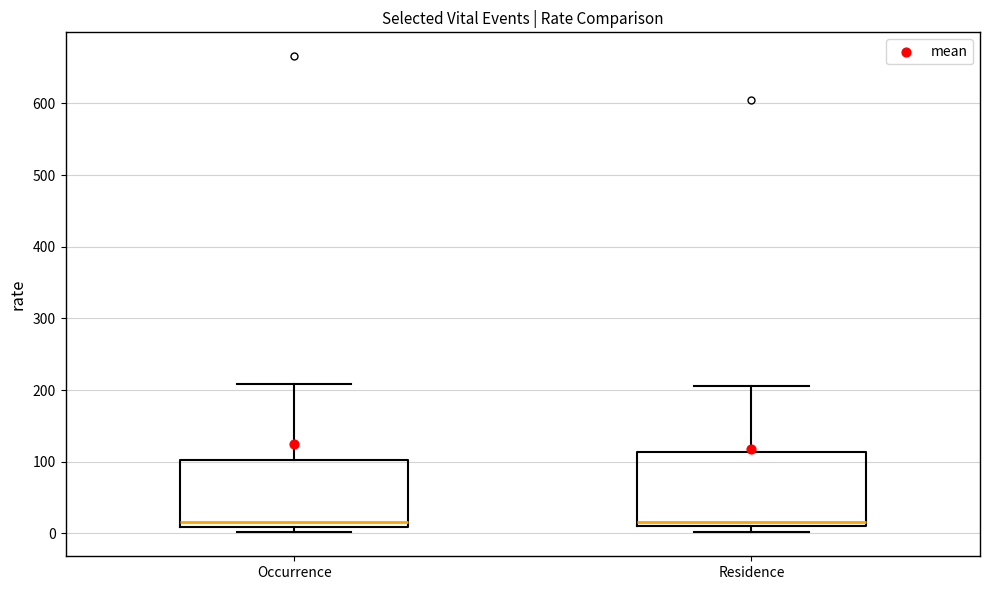

Reading left to right, read every box against the y-axis: the position of its median line, the range the box covers, and the ends of its whiskers. The values are not printed on the chart, so give them approximately, as read against the axis.

Occurrence: median 20, box 10 to 100, whiskers 0 to 210
Residence: median 20, box 10 to 110, whiskers 0 to 210